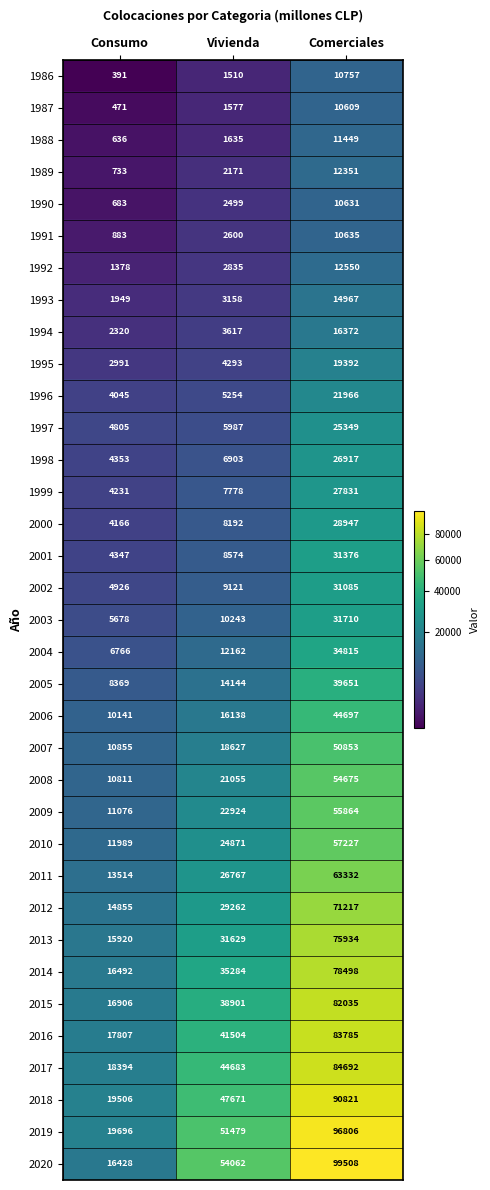

What is the difference between the highest and lowest values at Consumo?

19305